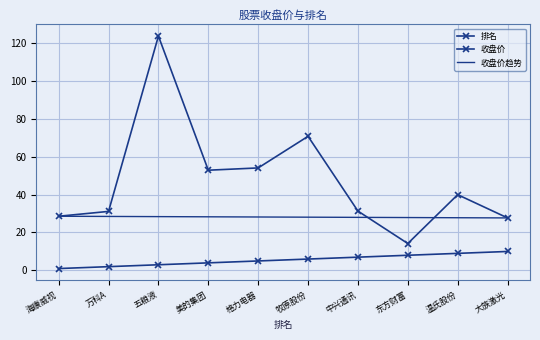

What is the label of the 1st point from the right?

大族激光